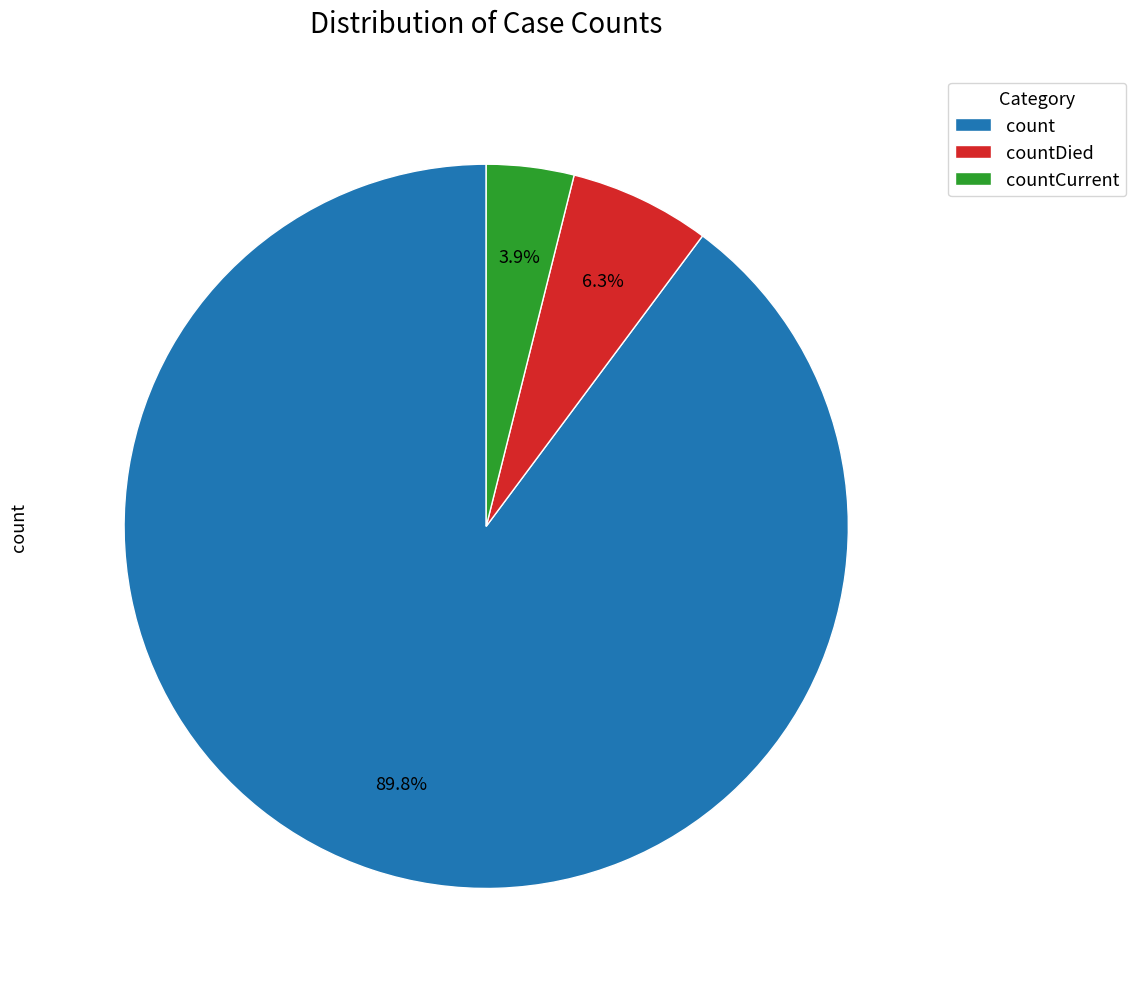

Approximately how many times larger is the value at countCurrent compared to countDied?

0.6